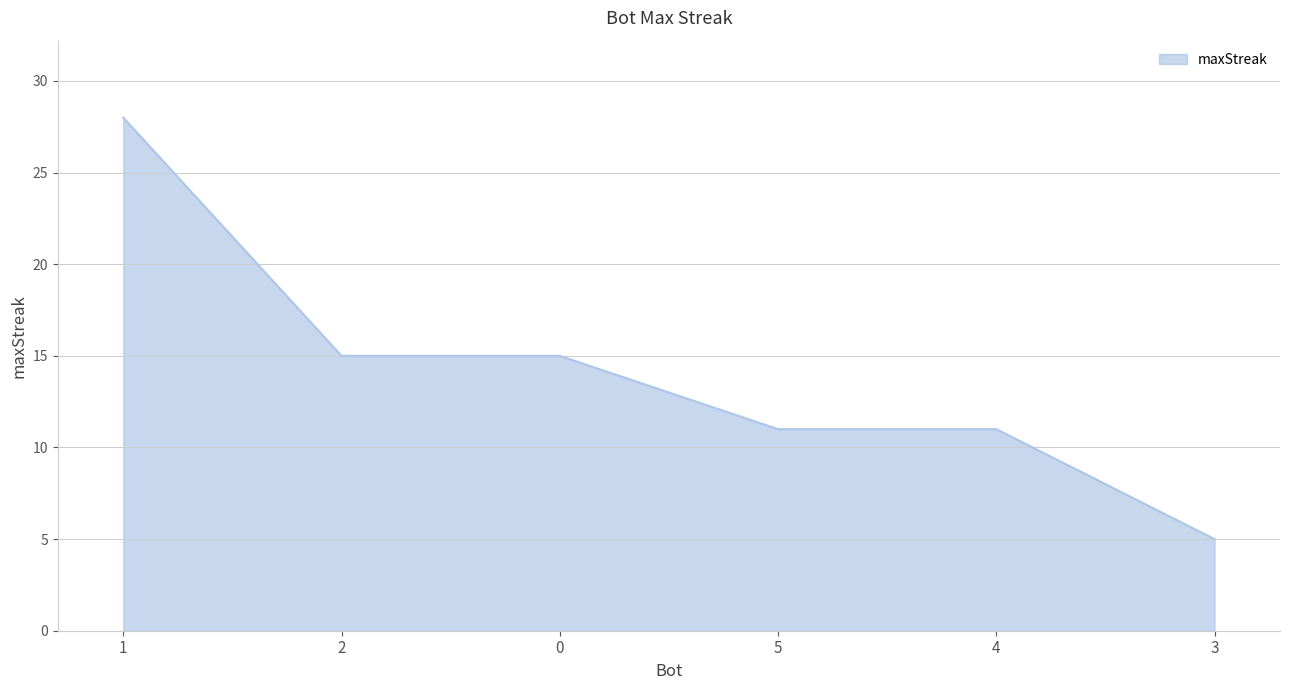

What position from the right is 4?

2